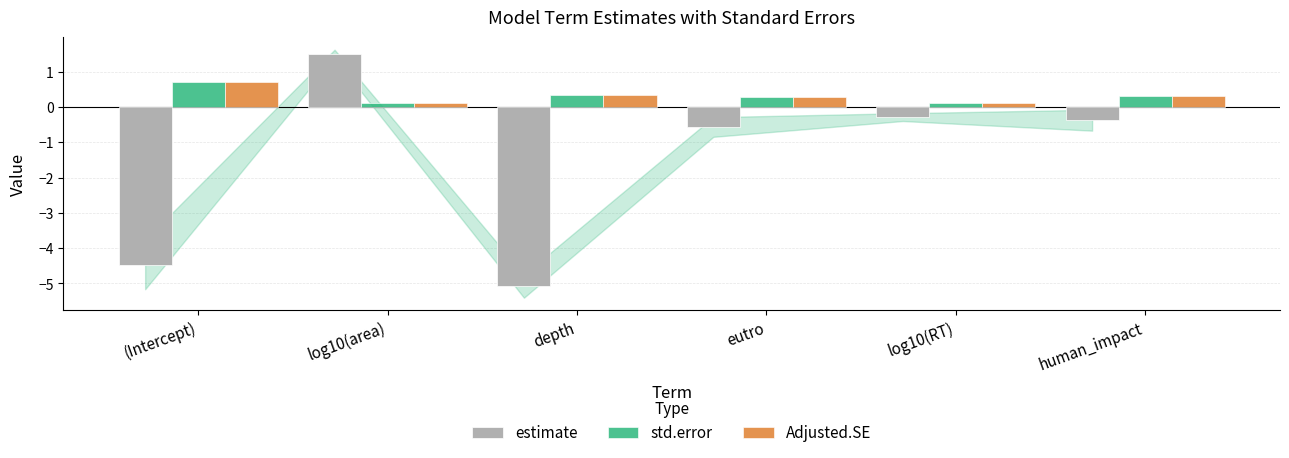

What is the spread (max minus min) of values at log10(area)?

1.4